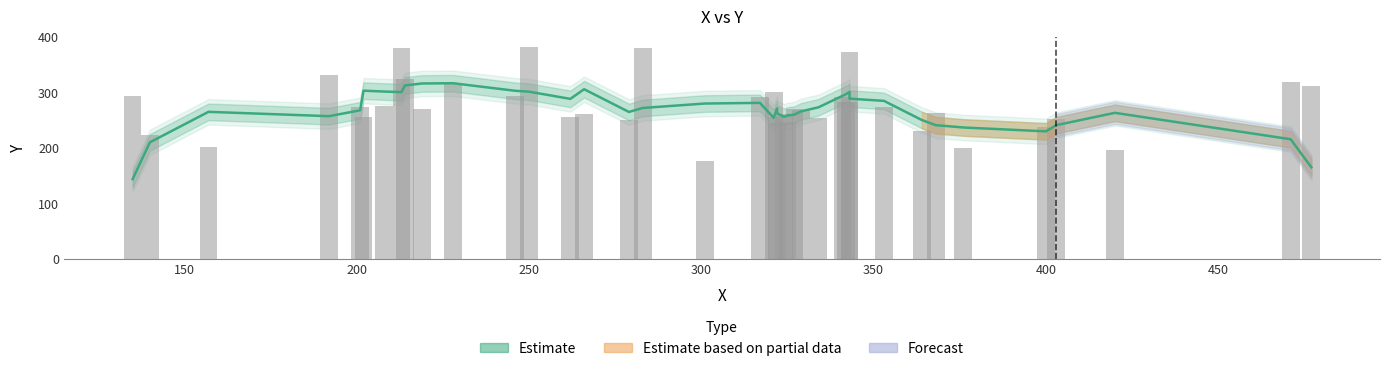

How many data points are less than 270?

19